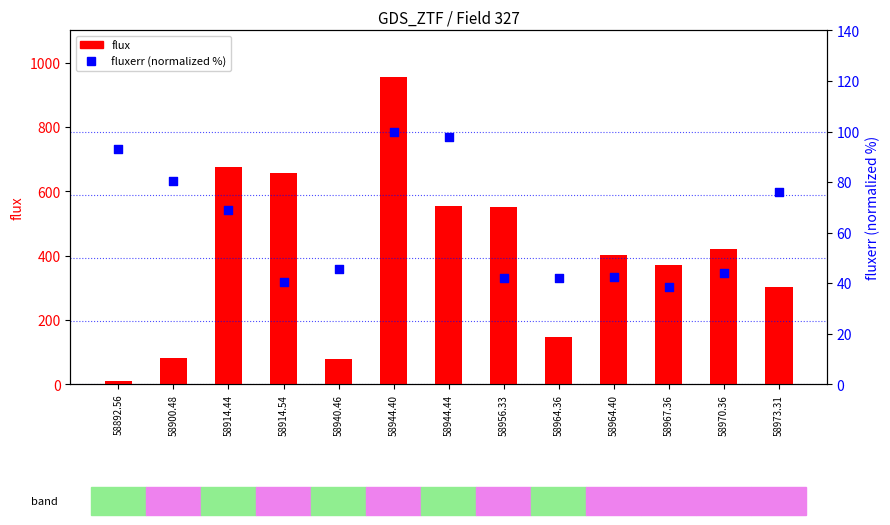

Which series contains the highest Y value?

flux